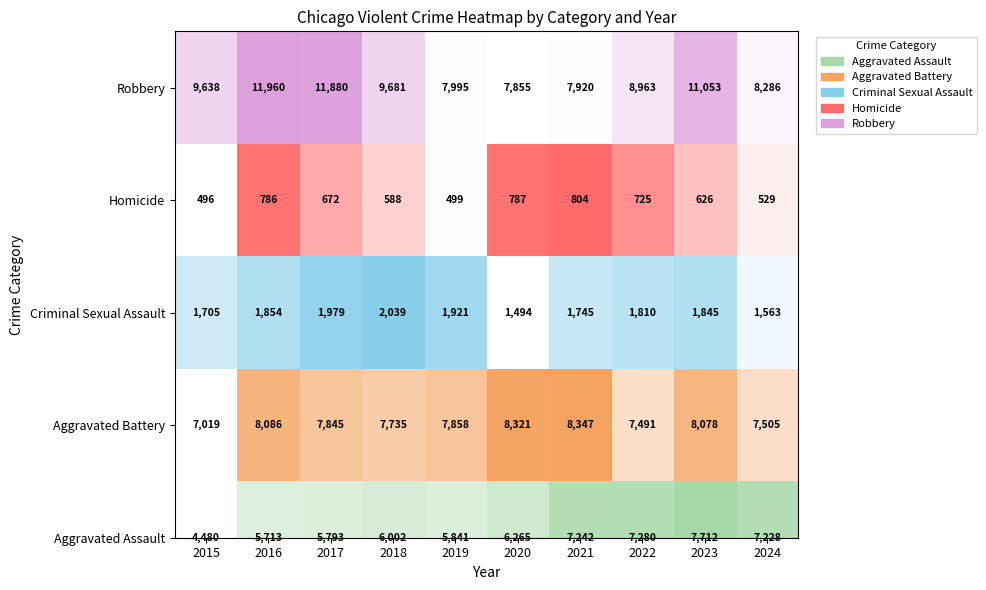

List the labels in order of value, largest first.

2016, 2017, 2023, 2018, 2015, 2022, 2024, 2019, 2021, 2020